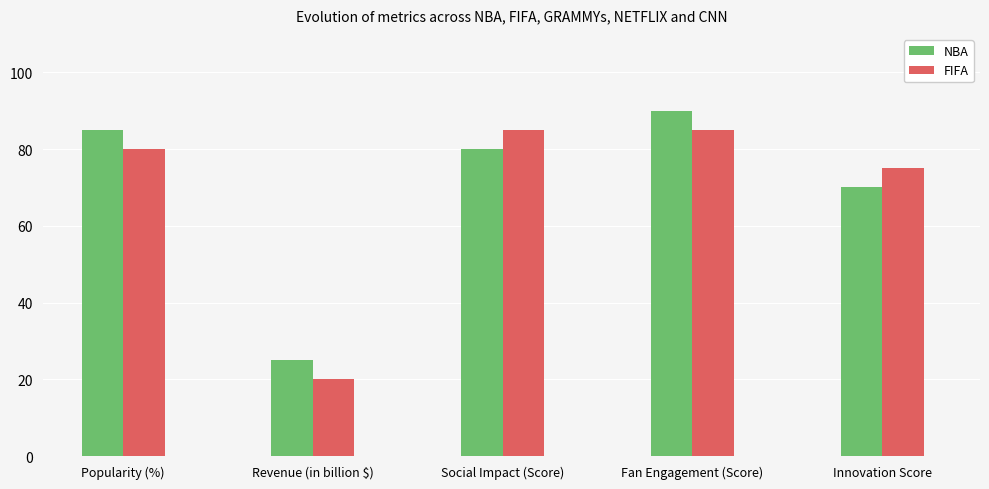

Reading left to right, extract all data points from this chart.

NBA: Popularity (%)=85	Revenue (in billion $)=25	Social Impact (Score)=80	Fan Engagement (Score)=90	Innovation Score=70
FIFA: Popularity (%)=80	Revenue (in billion $)=20	Social Impact (Score)=85	Fan Engagement (Score)=85	Innovation Score=75